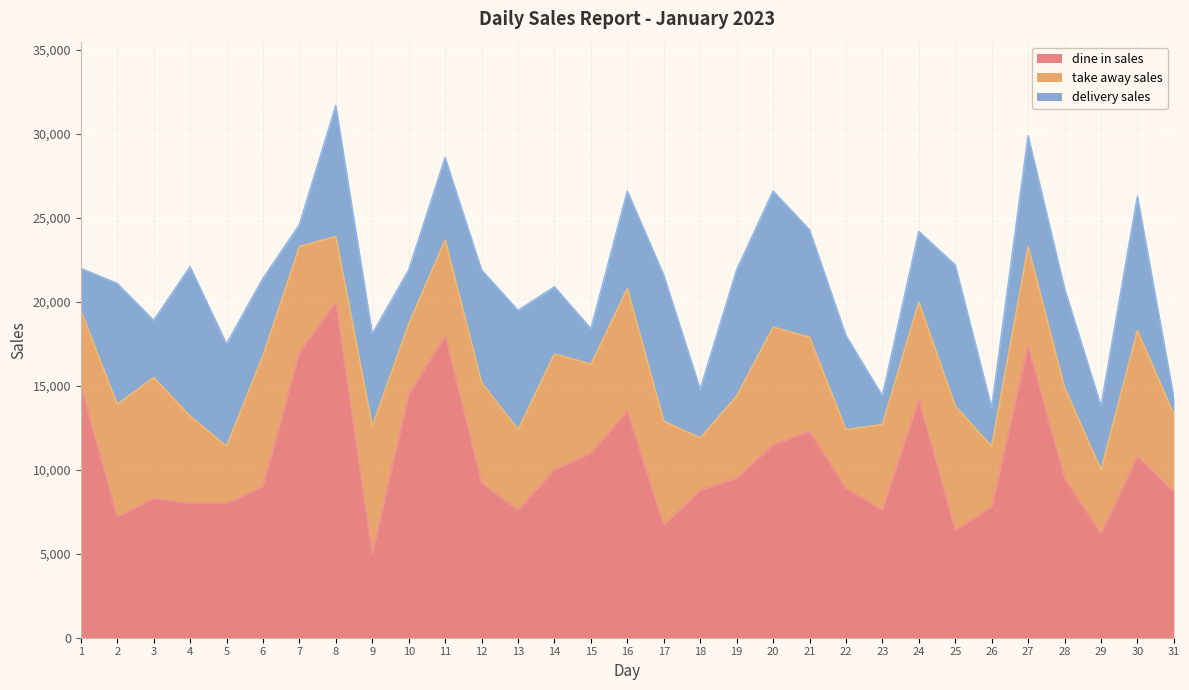

How many values in the dine in sales series are below 9200?

15